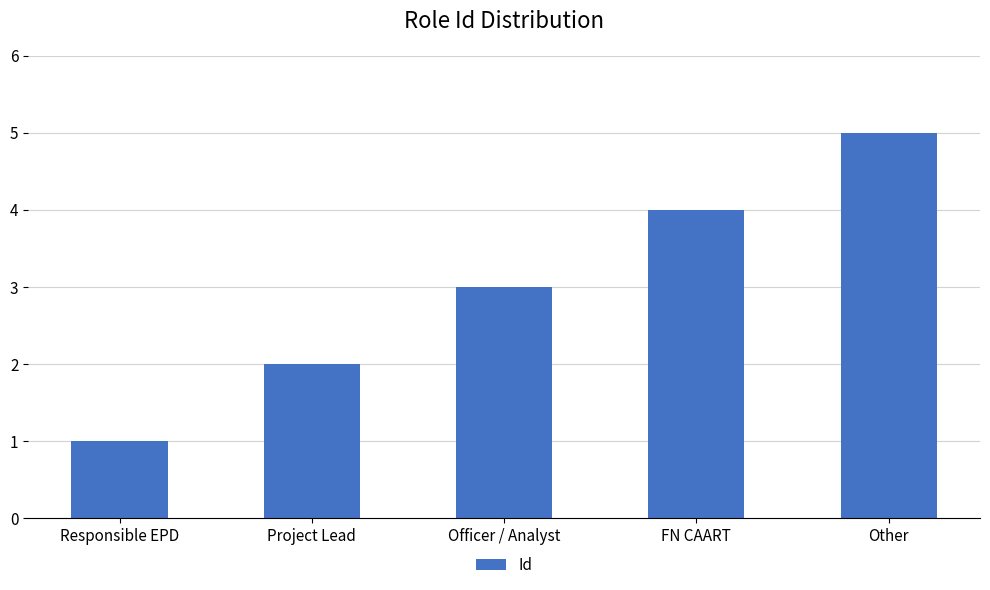

Are the bars grouped side by side (vs. stacked)?

No